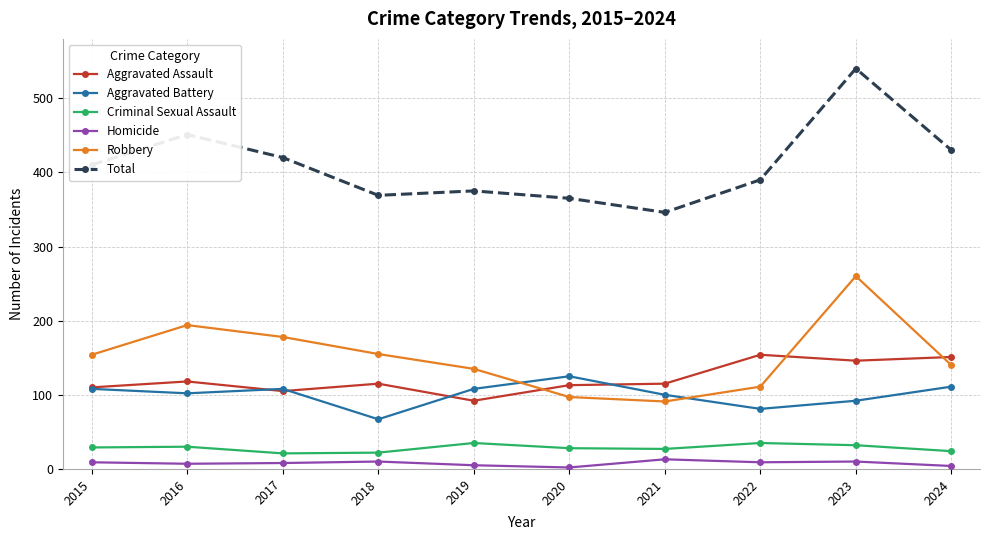

How many data points in Robbery are less than 154?

5